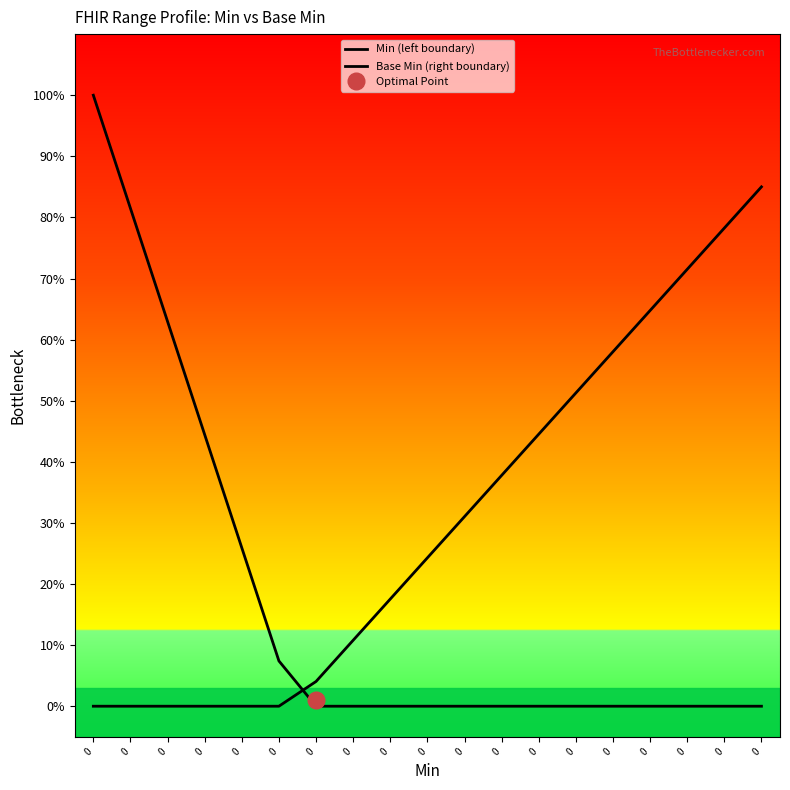

The value of Min (left boundary) at 0 is -0.3. True or false?

False